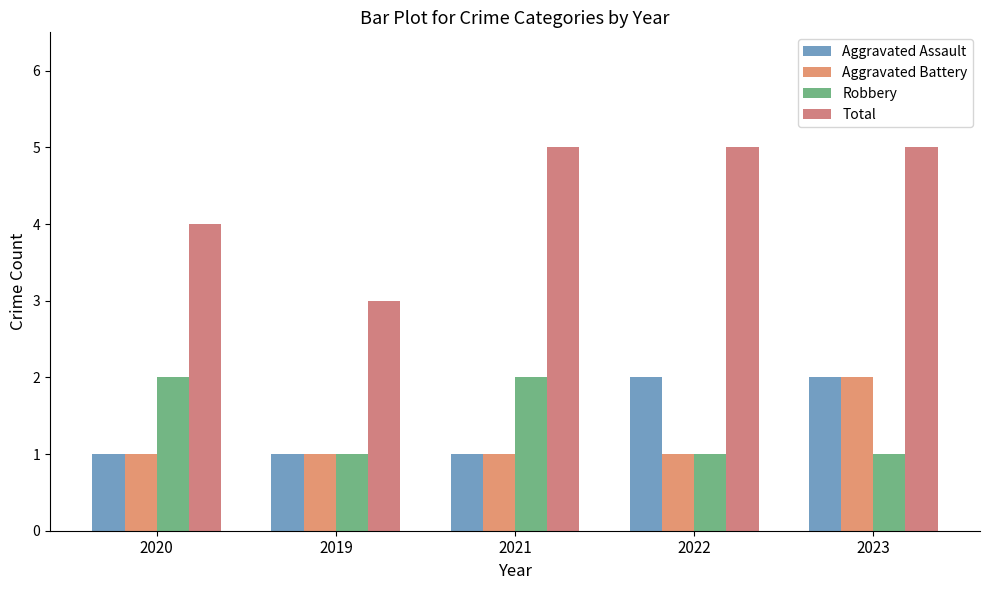

How many bars are there in total?

20